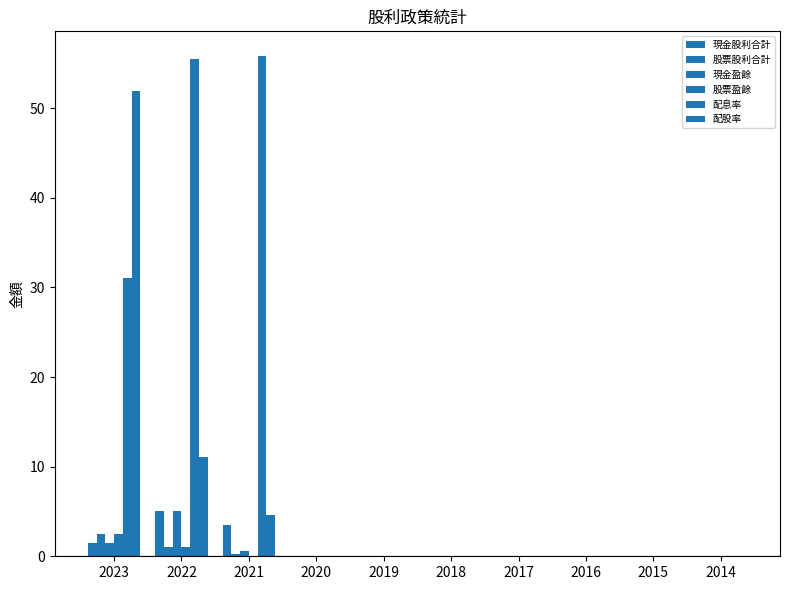

How many data points does each series have?

10